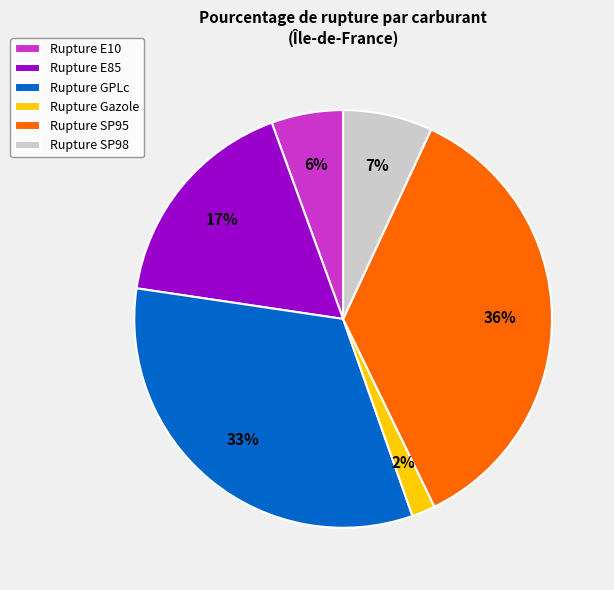

To the nearest percent, what percentage of the pie is Rupture SP95?

36%